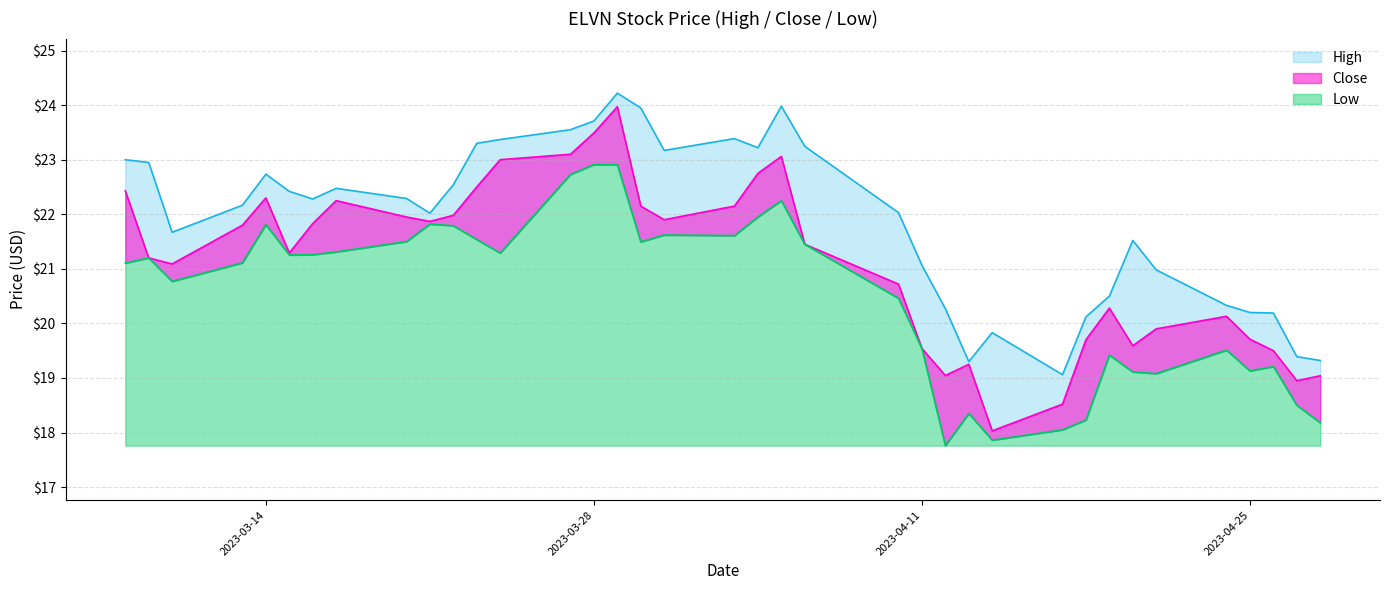

In Low, how many points are lower than both neighbors (excluding endpoints)?

9